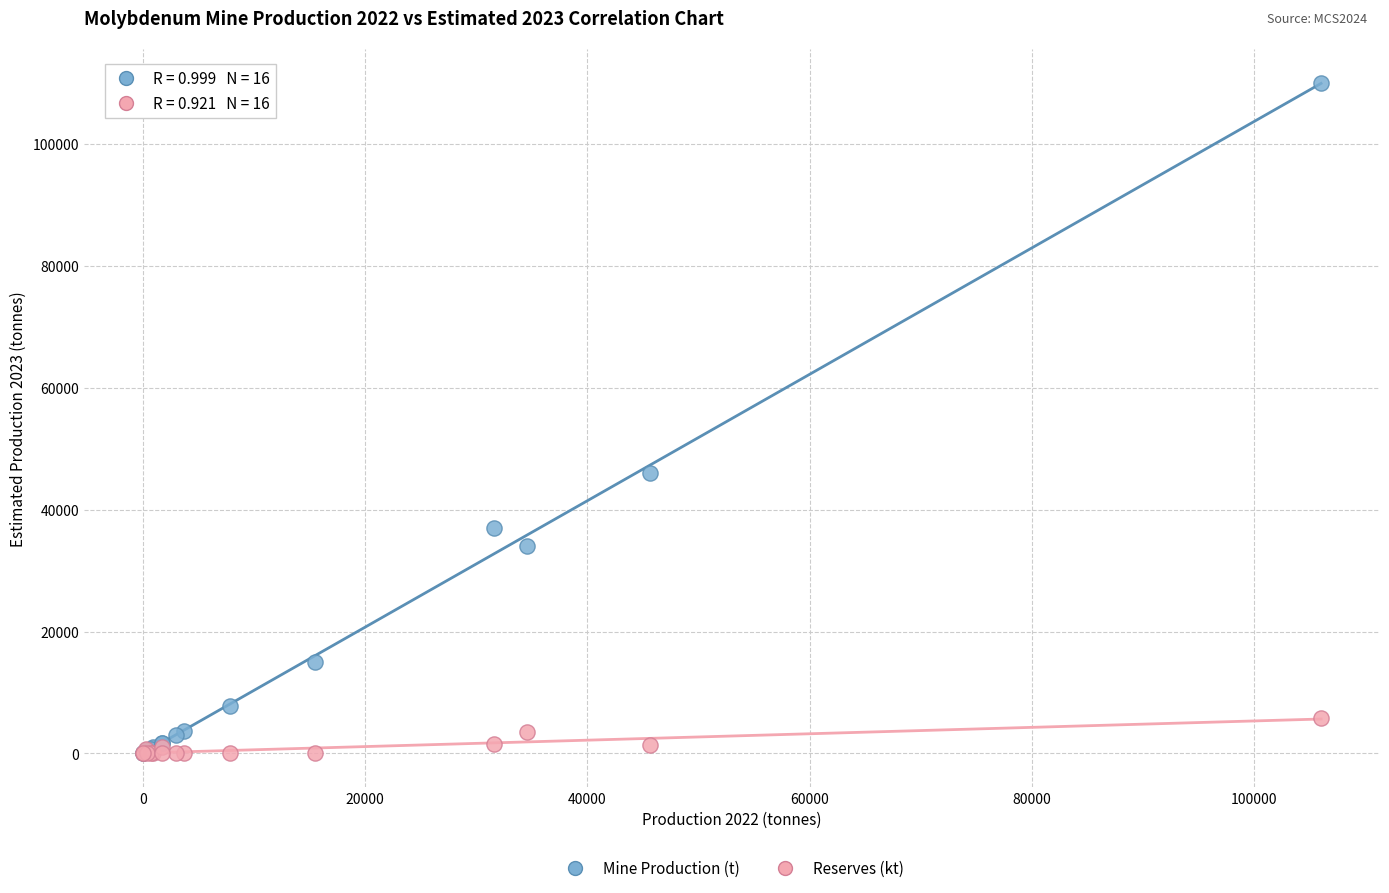

Across all series, what Y value is closest to 55000?

46000